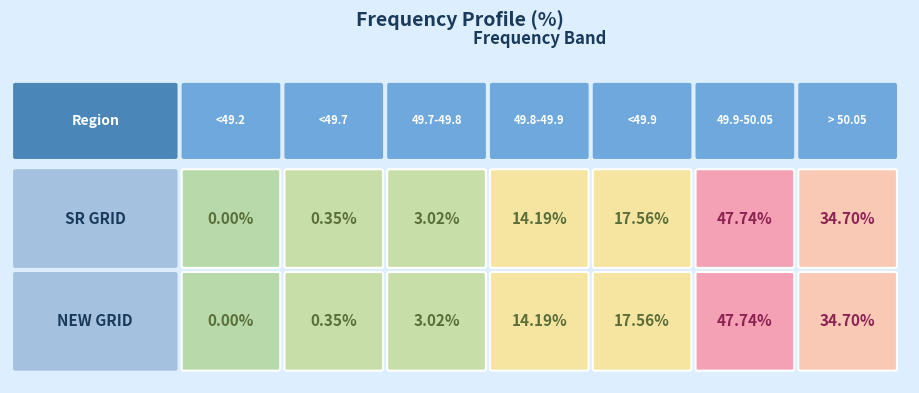

Which has a higher value, > 50.05 or <49.9?

> 50.05